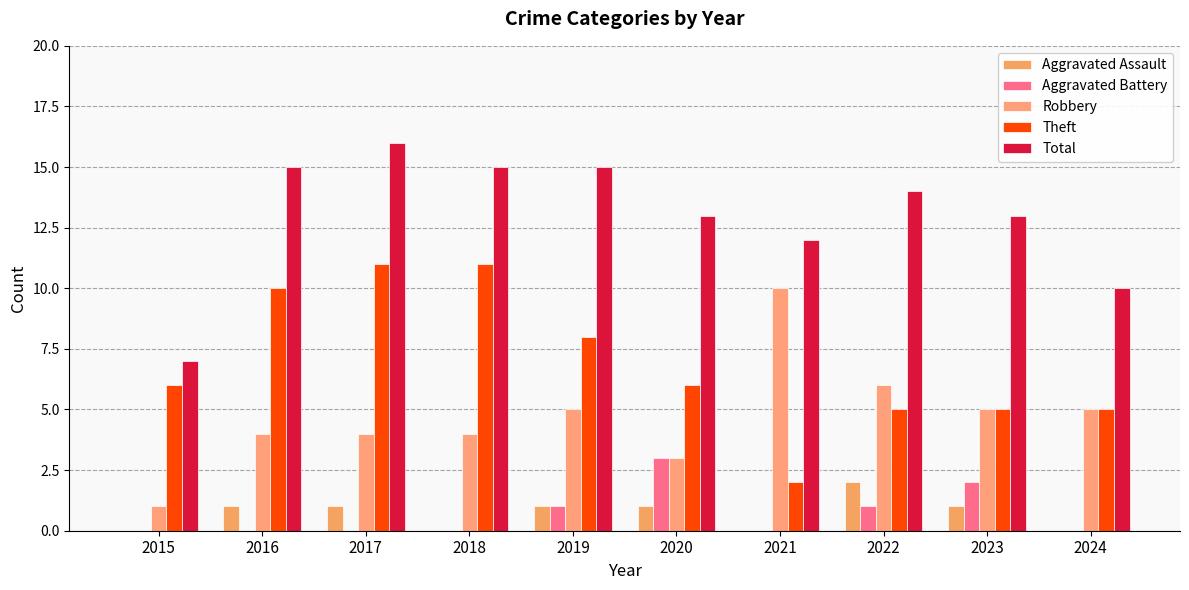

At which label does Theft reach its peak?

2017